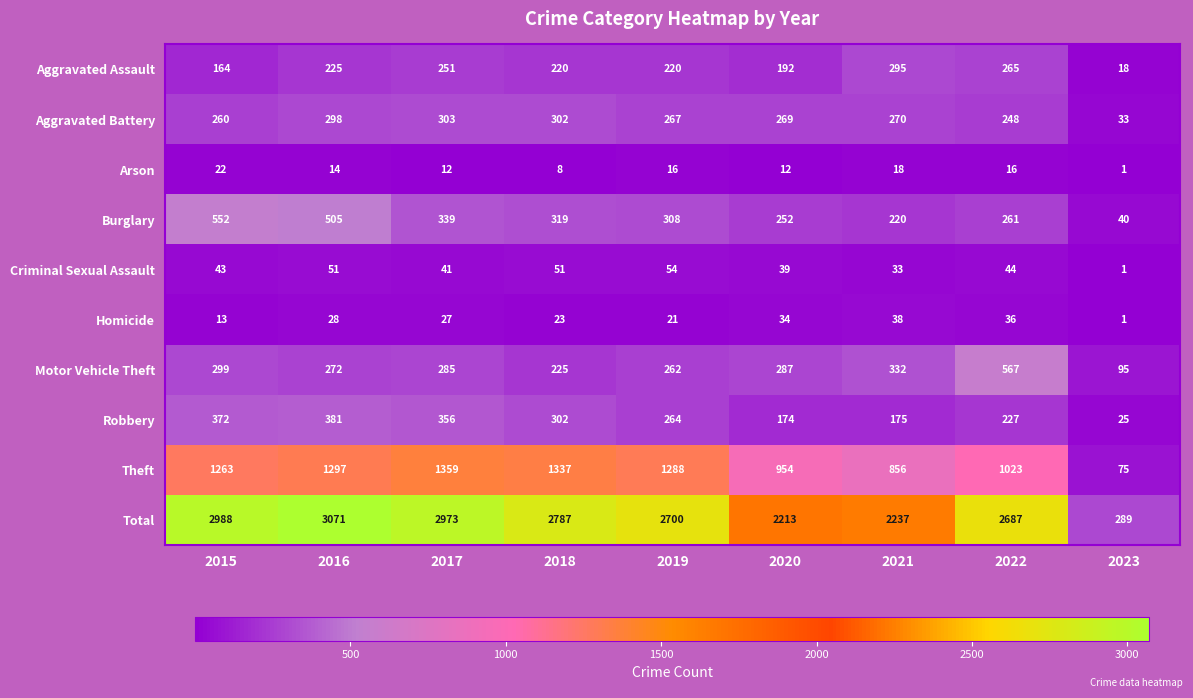

Which series has the largest total across all categories?

Total